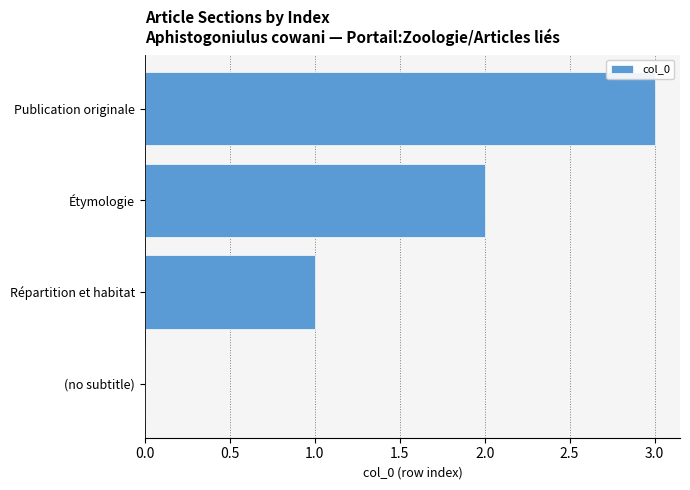

Which category has the highest value across all series?

Publication originale